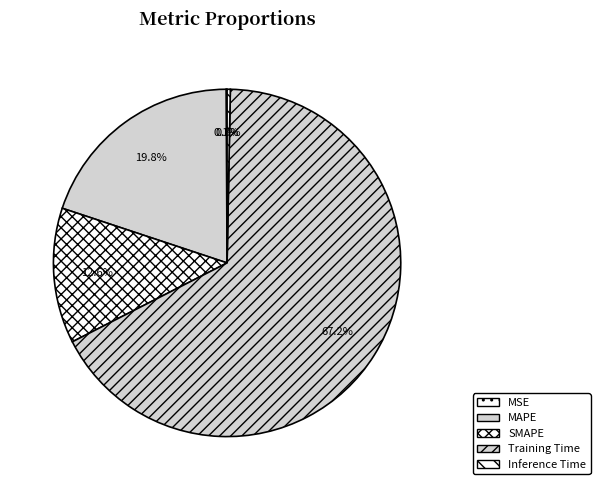

What portion of the pie excludes Training Time?

32.8%